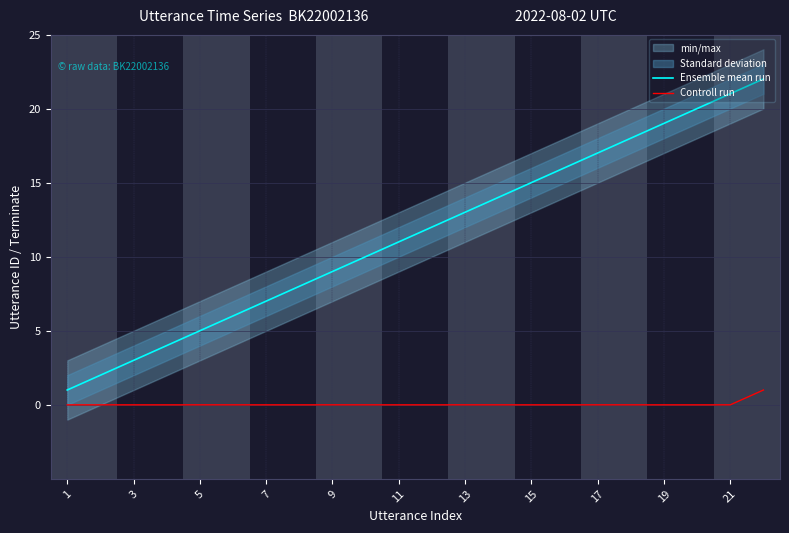

Is it true that Ensemble mean run equals 6 at 11?

False